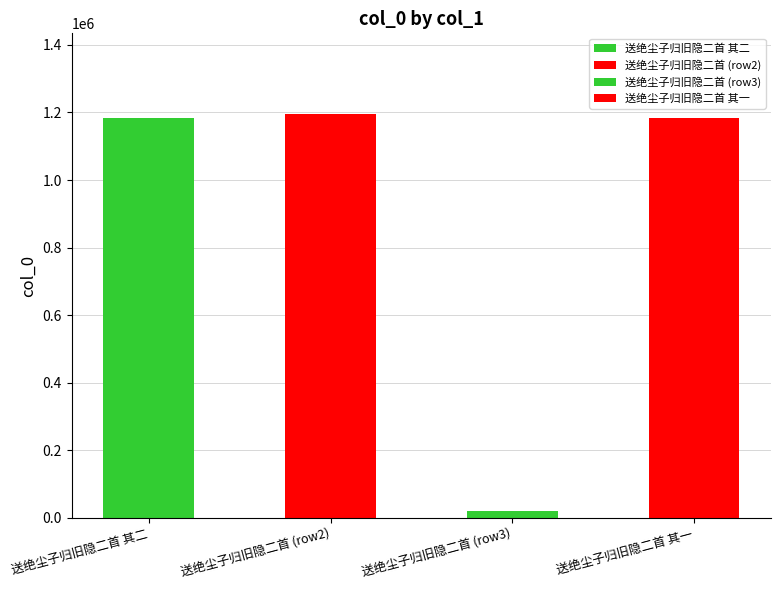

Reading left to right, transcribe all the data shown in this chart.

1182455	1195098	21200	1182454